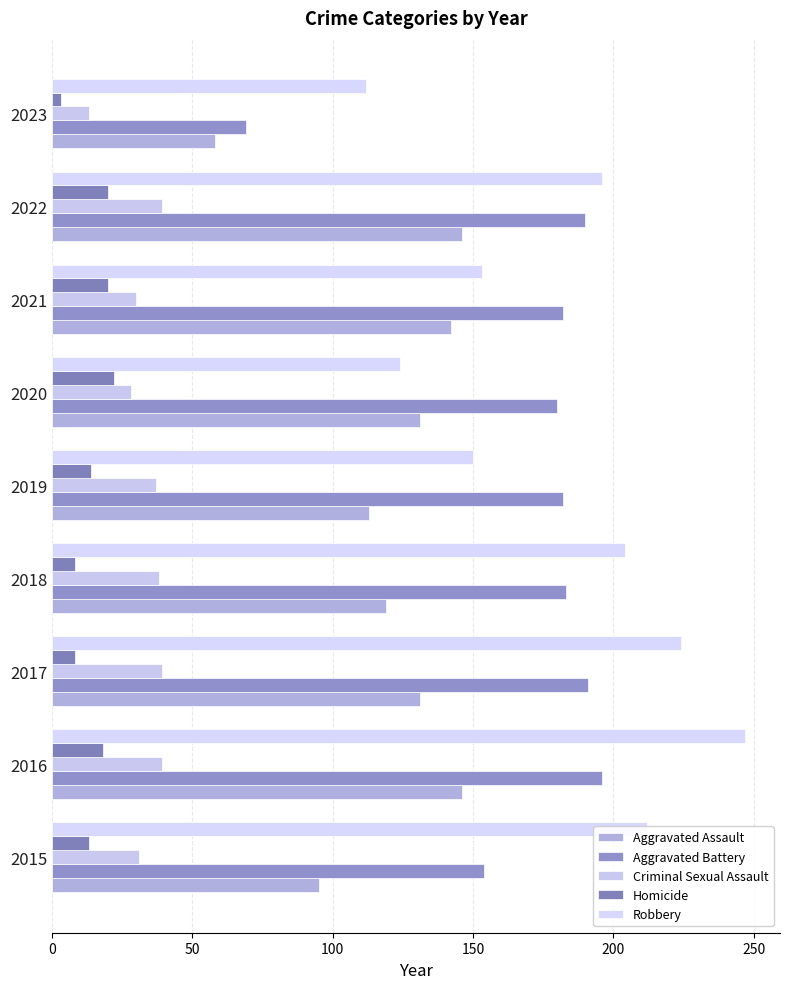

Which category has the lowest value in the Aggravated Battery series?

2023